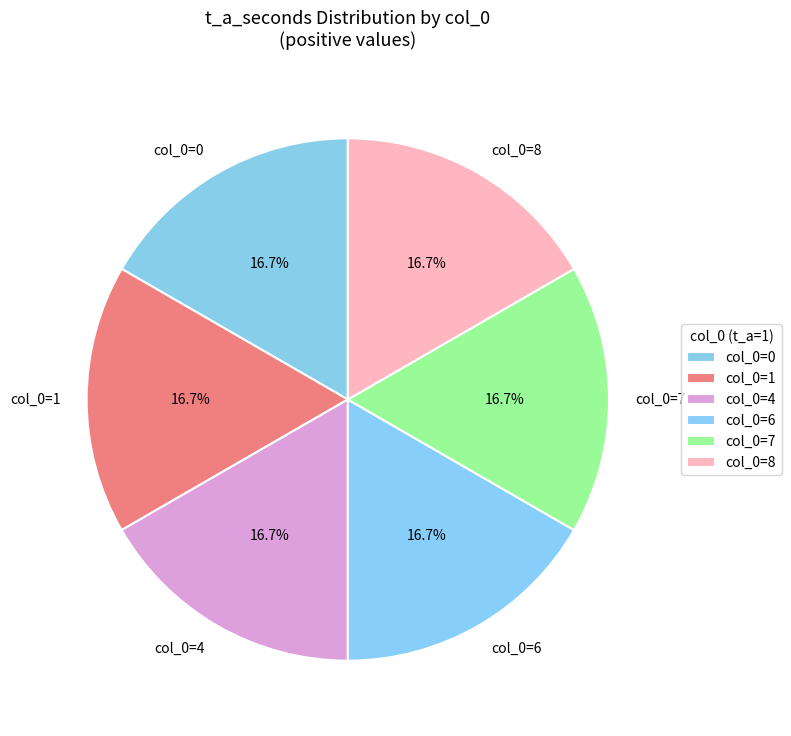

Combined, what portion of the pie is col_0=6 and col_0=4?

33.3%